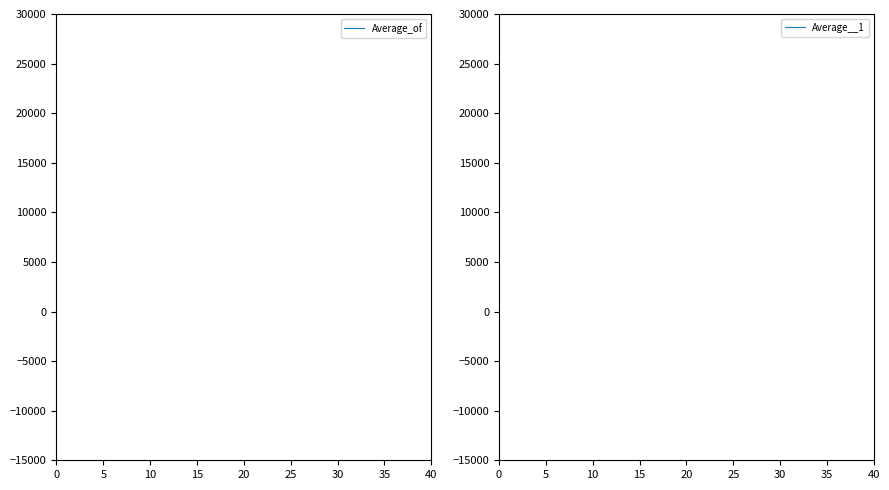

Reading left to right, list all the values displayed in this chart.

Average_of: 39970.8	40041.9	39998.3	39937.0	40040.5	39981.2	39970.5	39959.7	39968.8	39987.9	39947.2	39955.9	39998.2	39980.2	39959.0	39936.0	40003.7	39936.9	40039.5	39894.5	39969.0	39960.6	39917.5	39941.5	39956.0	39939.2	39965.7	39903.4	39967.0	39953.2	40033.0	39950.9	39985.8	39942.0	39955.6	39937.8	39958.1	39932.2	39914.0	39989.8
Average__1: -75154.1	-75056.8	-75127.3	-75175.2	-75047.4	-75188.7	-75149.0	-75197.1	-75134.4	-75155.9	-75166.5	-75167.9	-75187.6	-75157.5	-75173.9	-75146.9	-75169.0	-75150.2	-75033.4	-75229.6	-75160.0	-75228.6	-75156.1	-75163.8	-75146.0	-75149.7	-75132.3	-75243.2	-75160.4	-75194.8	-75080.2	-75152.0	-75111.6	-75152.3	-75202.3	-75175.0	-75209.4	-75191.5	-75221.5	-75250.8